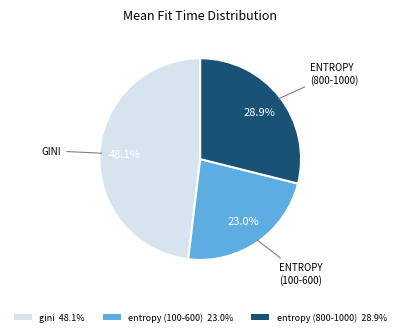

Does any single category account for the majority?

No